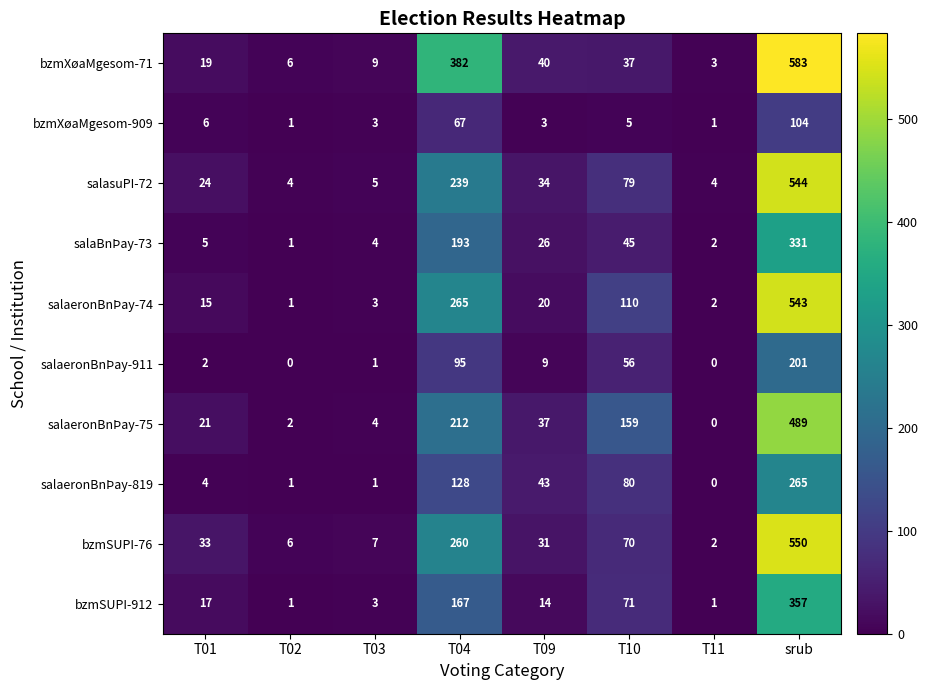

Which series has the widest spread of values?

bzmXøaMgesom-71